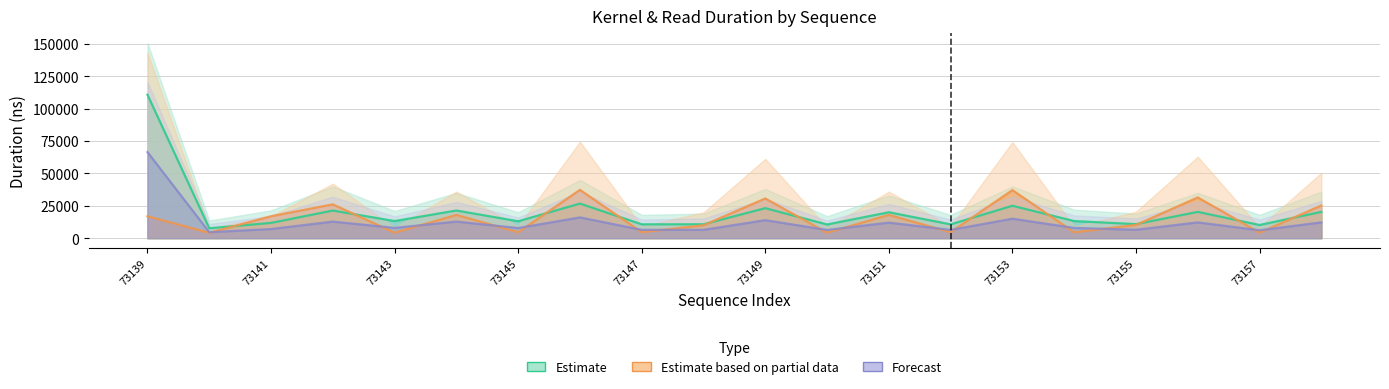

What is the difference between the rduration values at 73146 and 73154?

13511.0